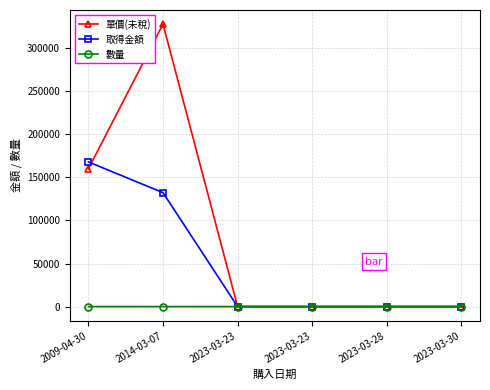

Does the chart have visible grid lines?

Yes